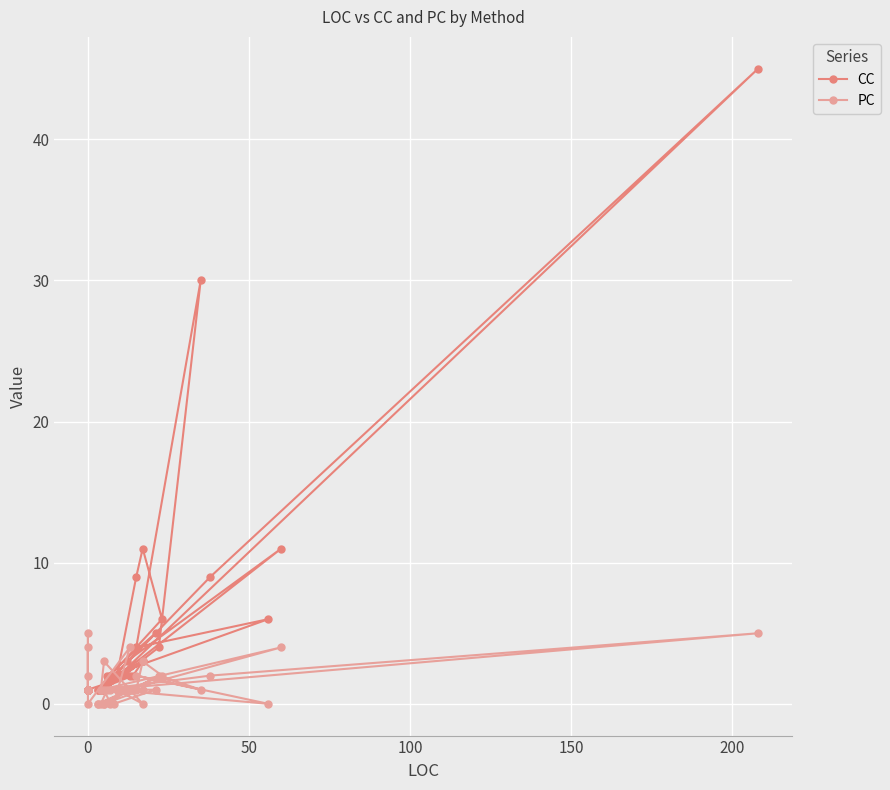

How many values in the CC series are below 2?

19